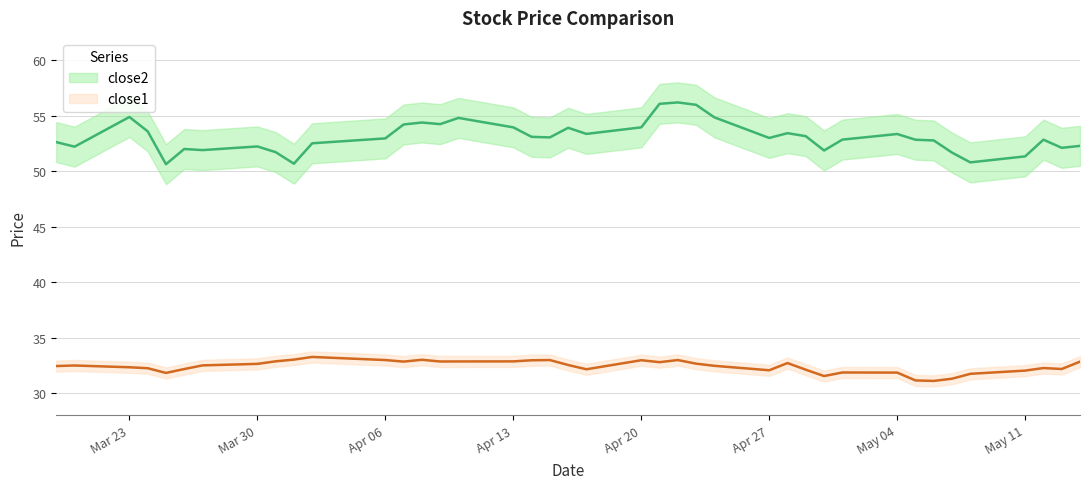

Which series has the largest range (max minus min)?

close2